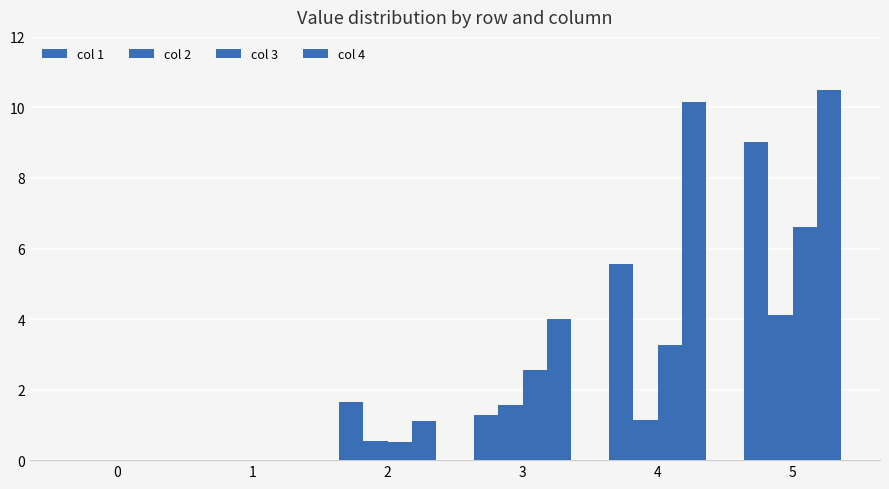

Are the bars grouped side by side (vs. stacked)?

Yes